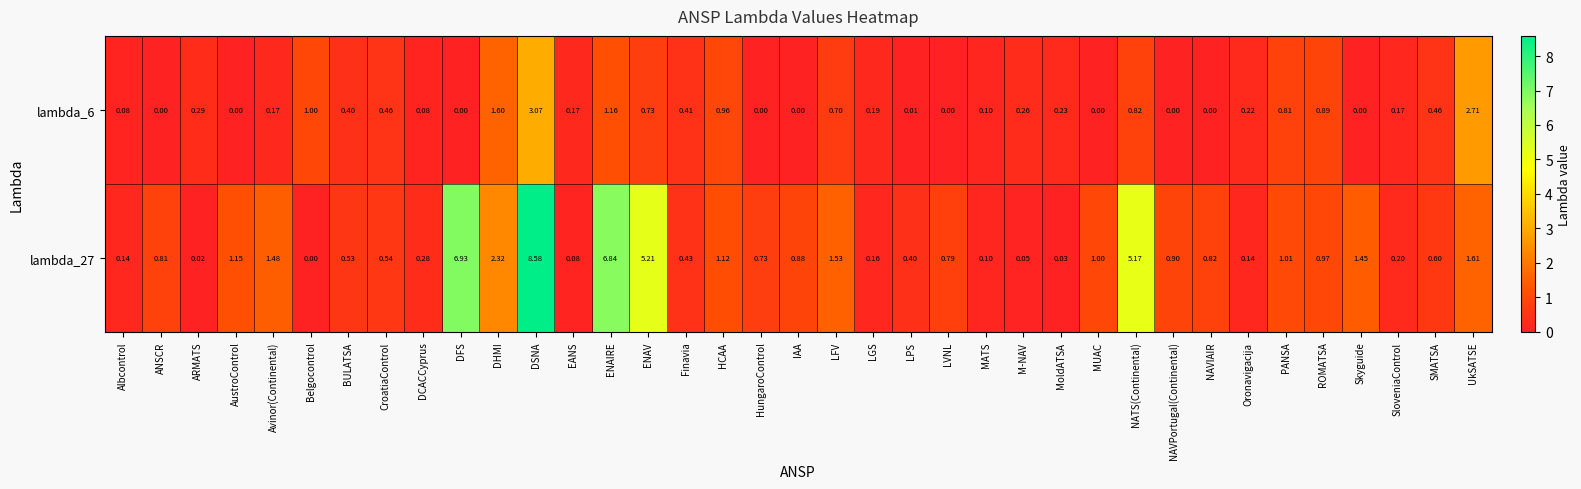

At which label is lambda_27 closest to 4?

NATS(Continental)